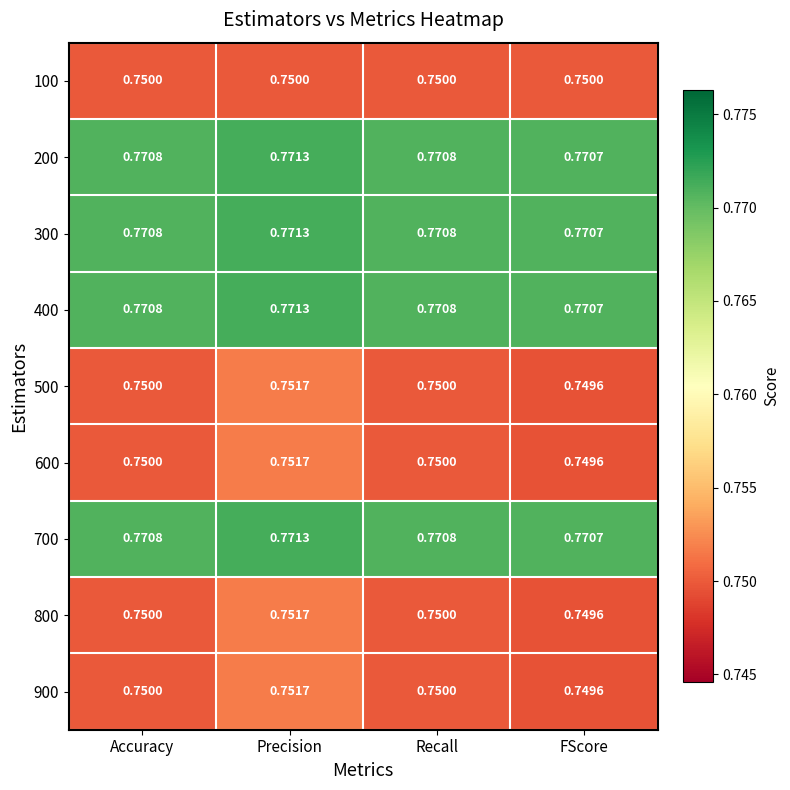

How many series are shown in this chart?

9